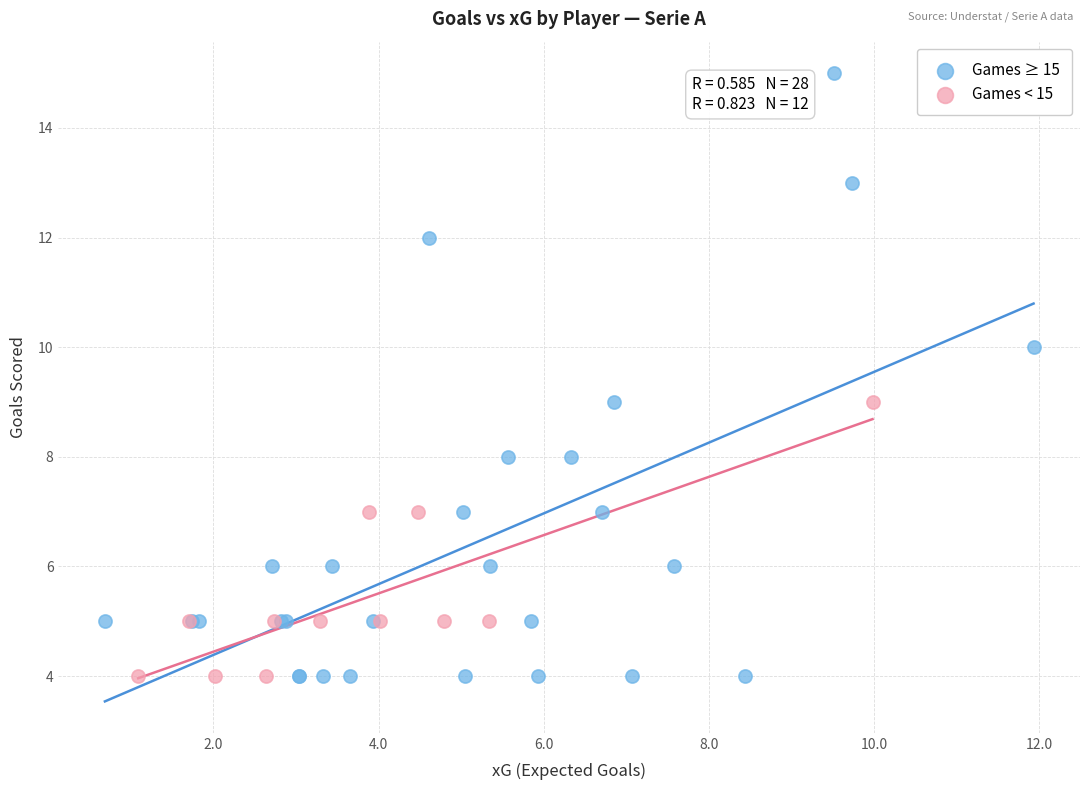

Which series has the largest Y range (max minus min)?

Games ≥ 15